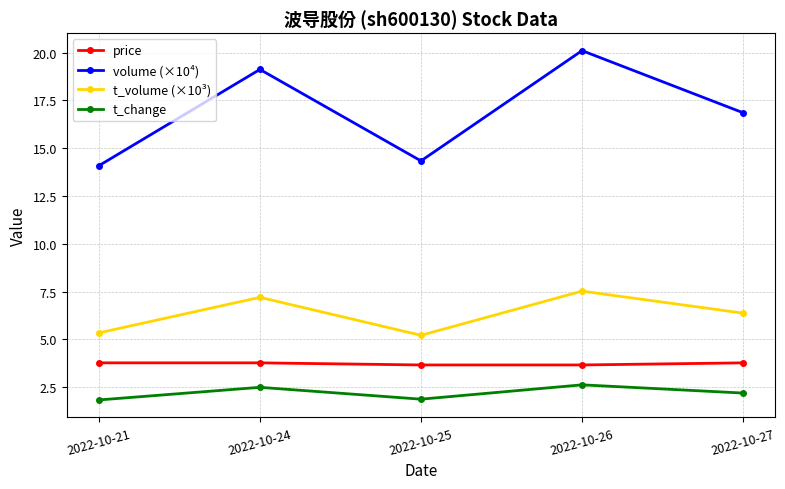

True or false: price and volume (×10⁴) cross at least once.

False